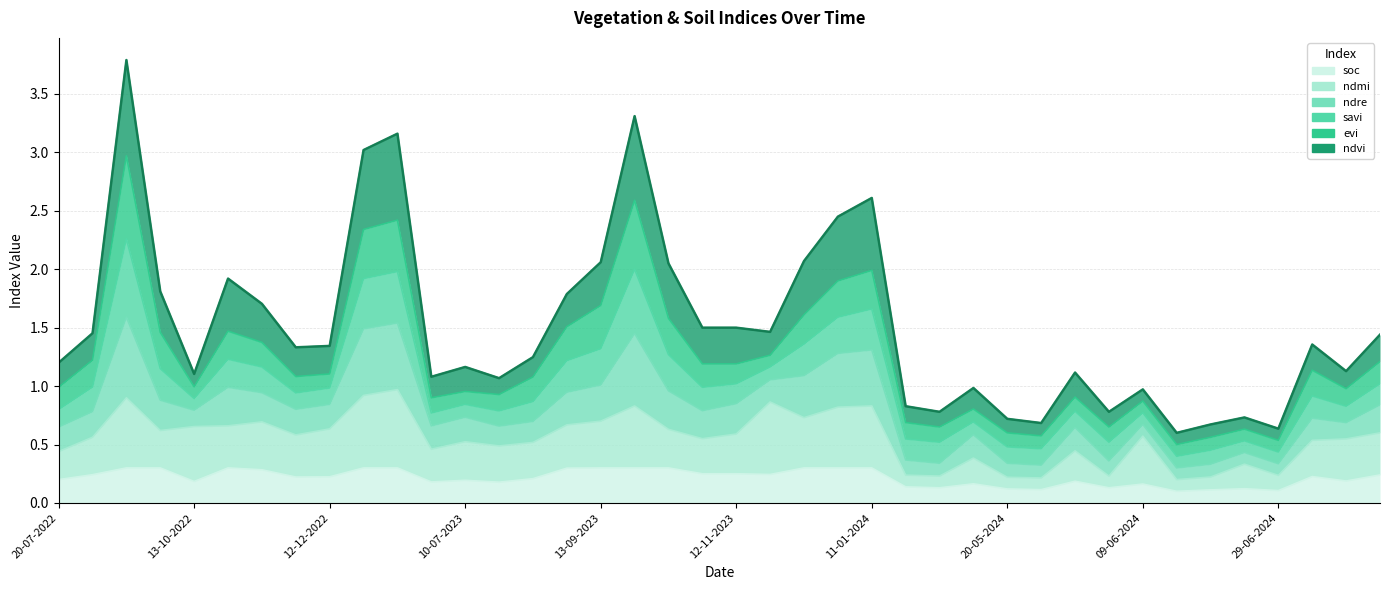

Where is the first local minimum for ndmi?

23-09-2022